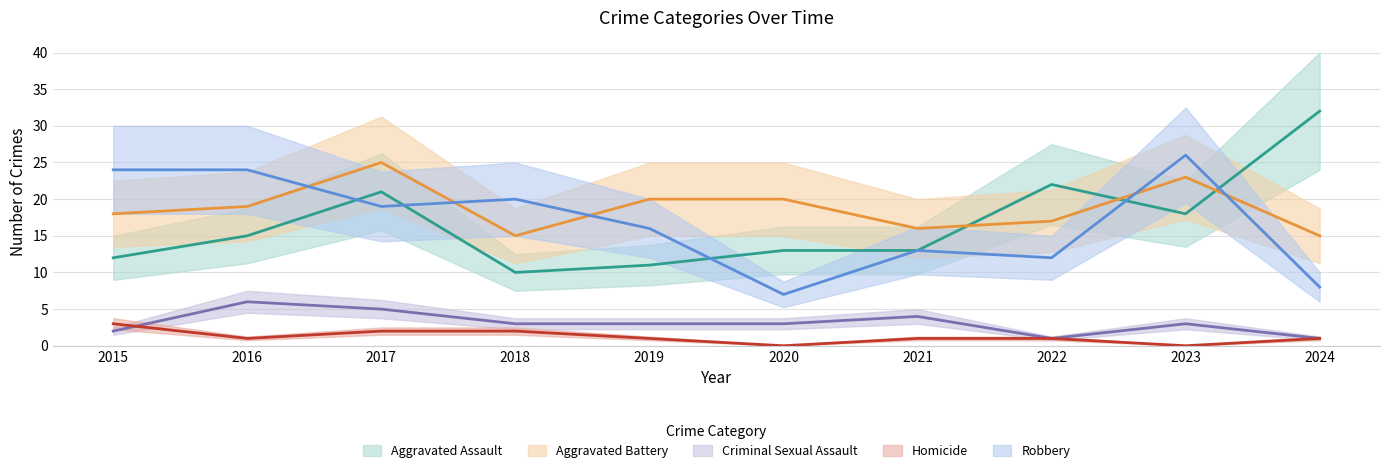

How many categories are shown in the chart?

10